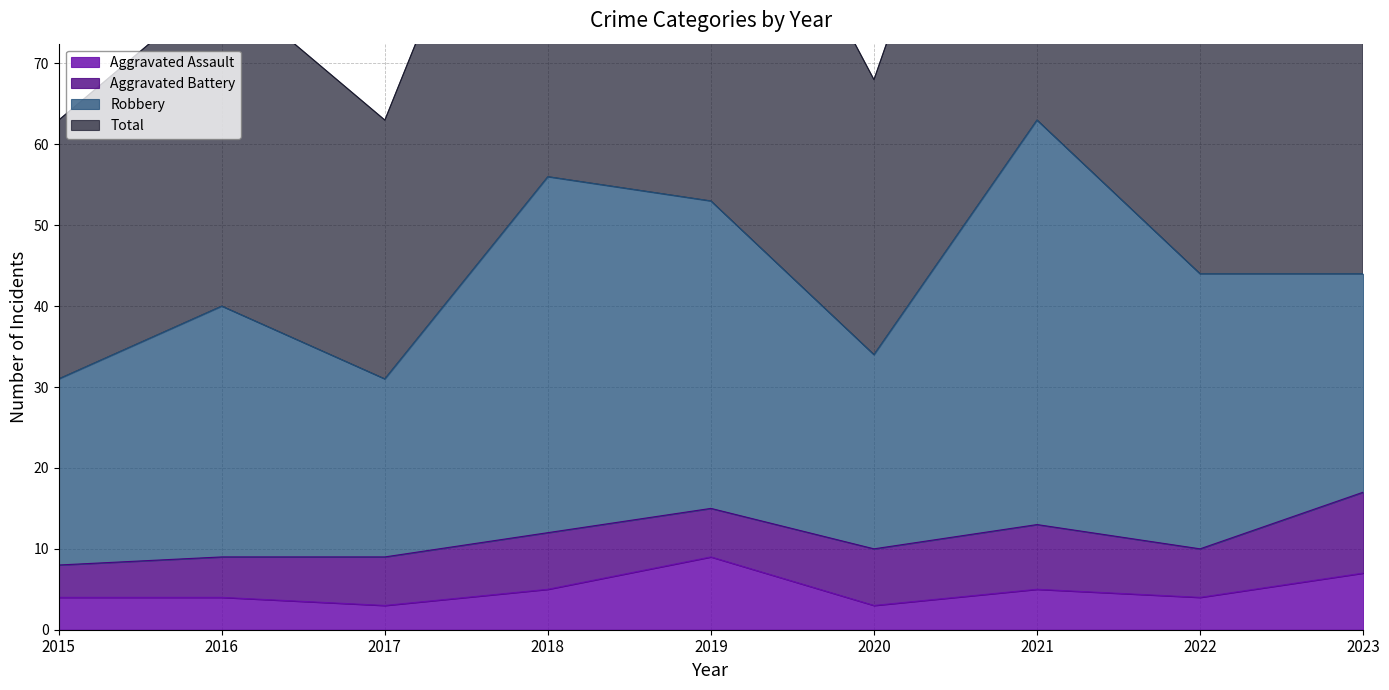

The Aggravated Assault series shows 7 at 2018. True or false?

False